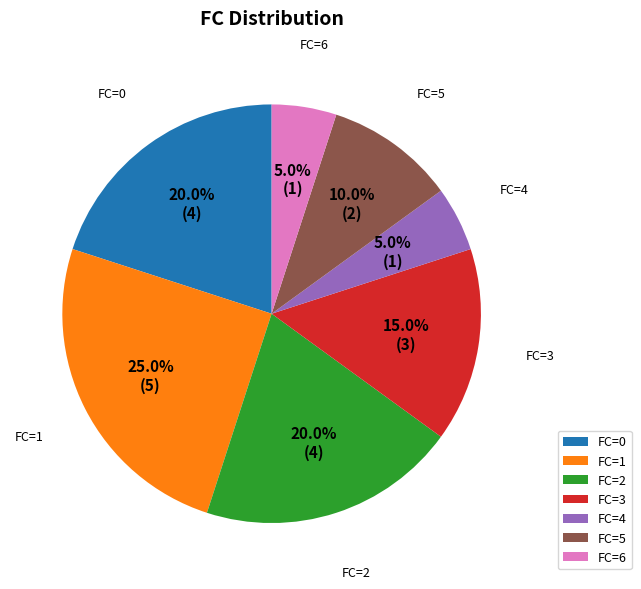

How many segments does this pie chart have?

7